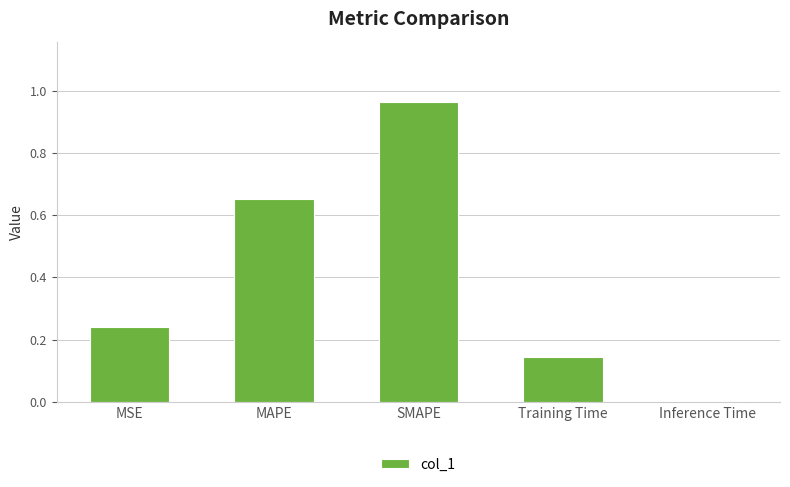

Which has a higher value, Inference Time or MSE?

MSE